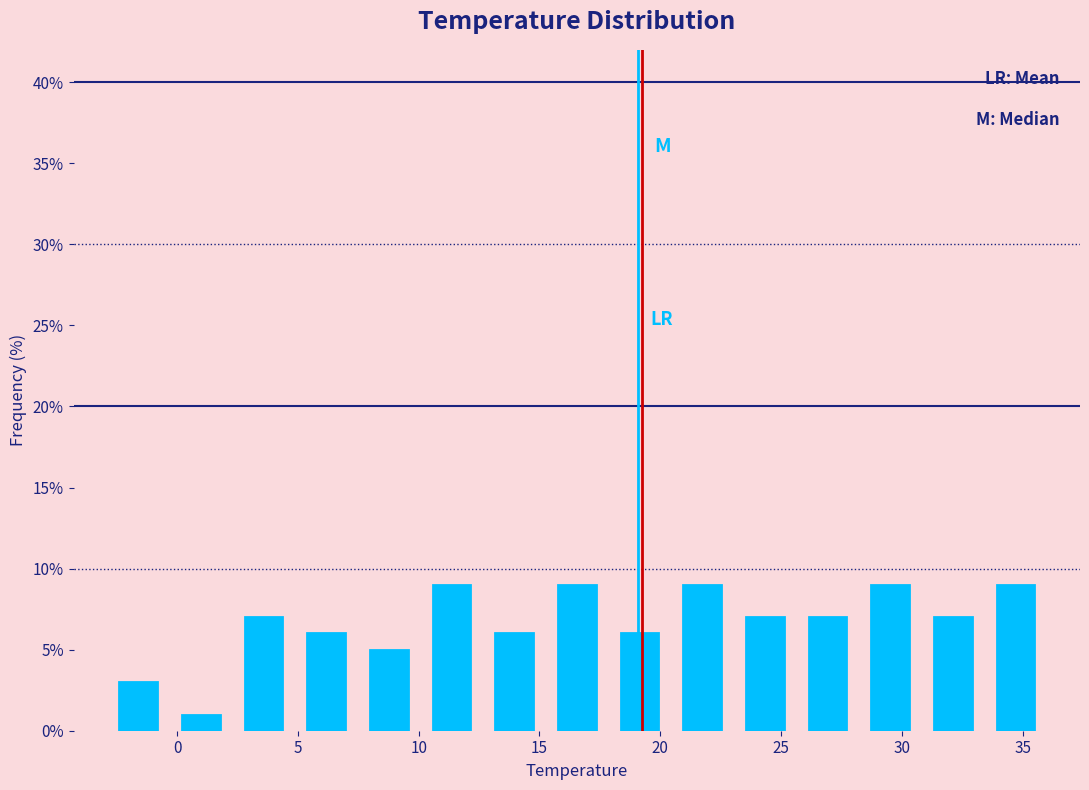

Reading left to right, transcribe this chart: for each bar, give the range it covers on the x-axis and its height. Neither the bar edges nor the heights are printed on the chart, so give them approximately, as read against the axes.

-3.0 to -0.5: 3
-0.5 to 2.5: 1
2.5 to 5.0: 7
5.0 to 7.5: 6
7.5 to 10.0: 5
10.0 to 12.5: 9
12.5 to 15.0: 6
15.0 to 18.0: 9
18.0 to 20.5: 6
20.5 to 23.0: 9
23.0 to 25.5: 7
25.5 to 28.0: 7
28.0 to 31.0: 9
31.0 to 33.5: 7
33.5 to 36.0: 9